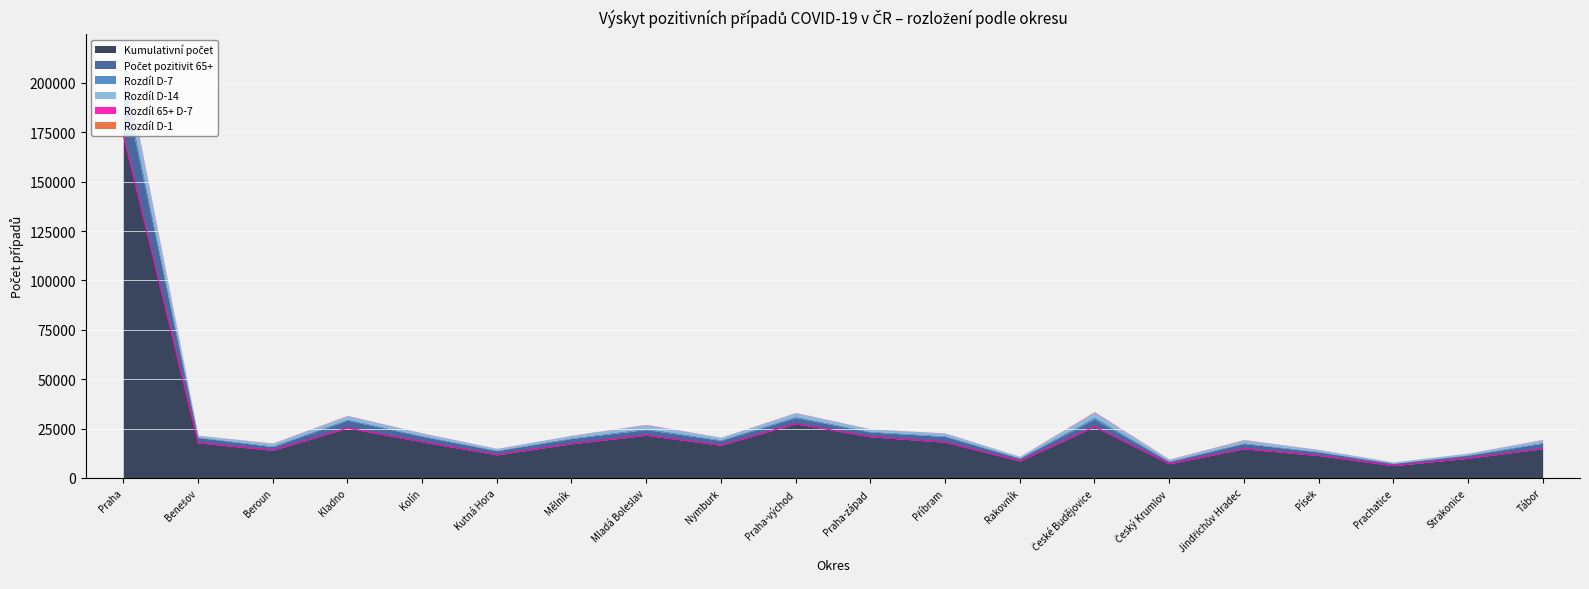

Which label corresponds to the largest value in the chart?

Praha